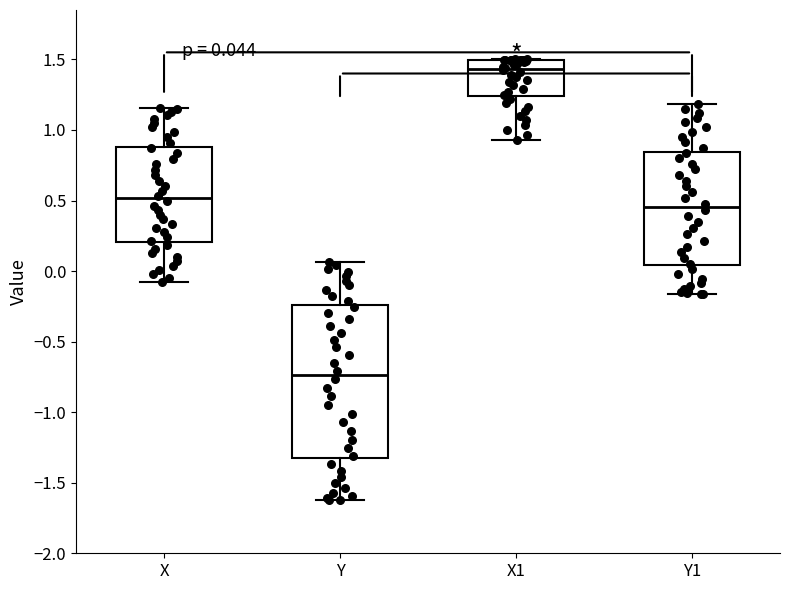

Which box has the highest median line?

X1